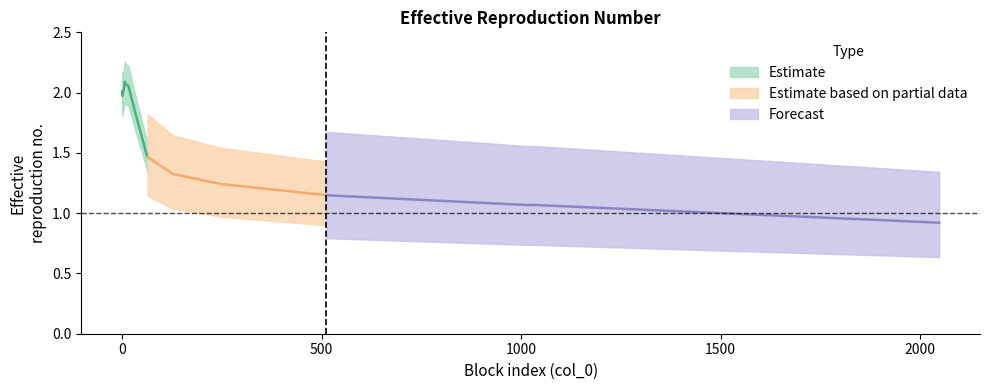

Read the value at 5.

2.1